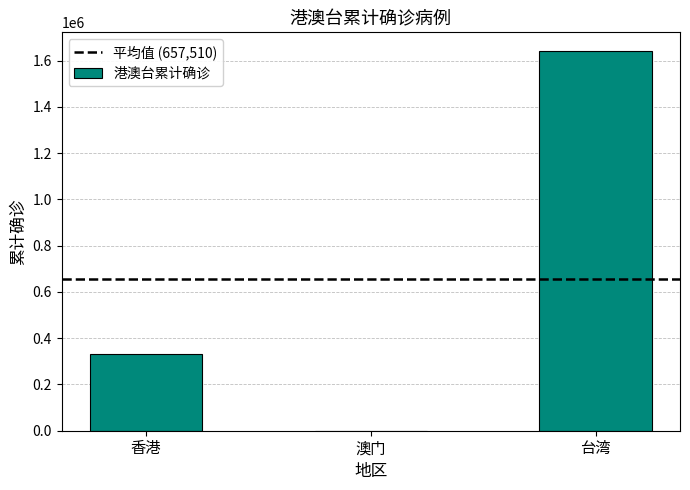

What is the sum of the values at 台湾 and 香港?

1972446